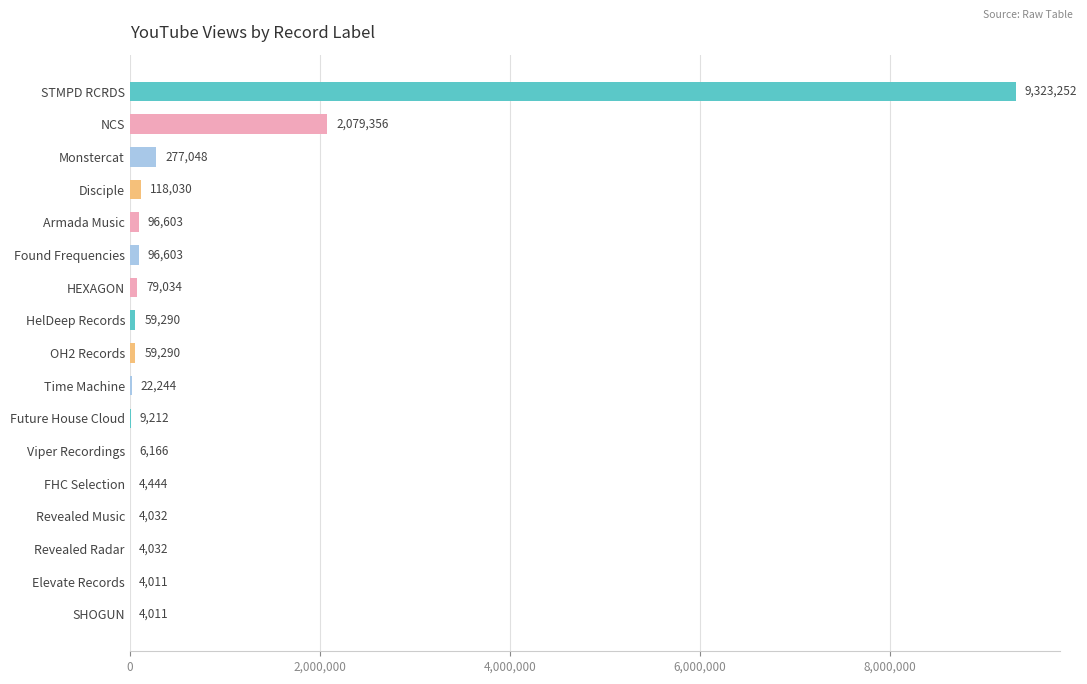

The value at Armada Music is 96603. True or false?

True